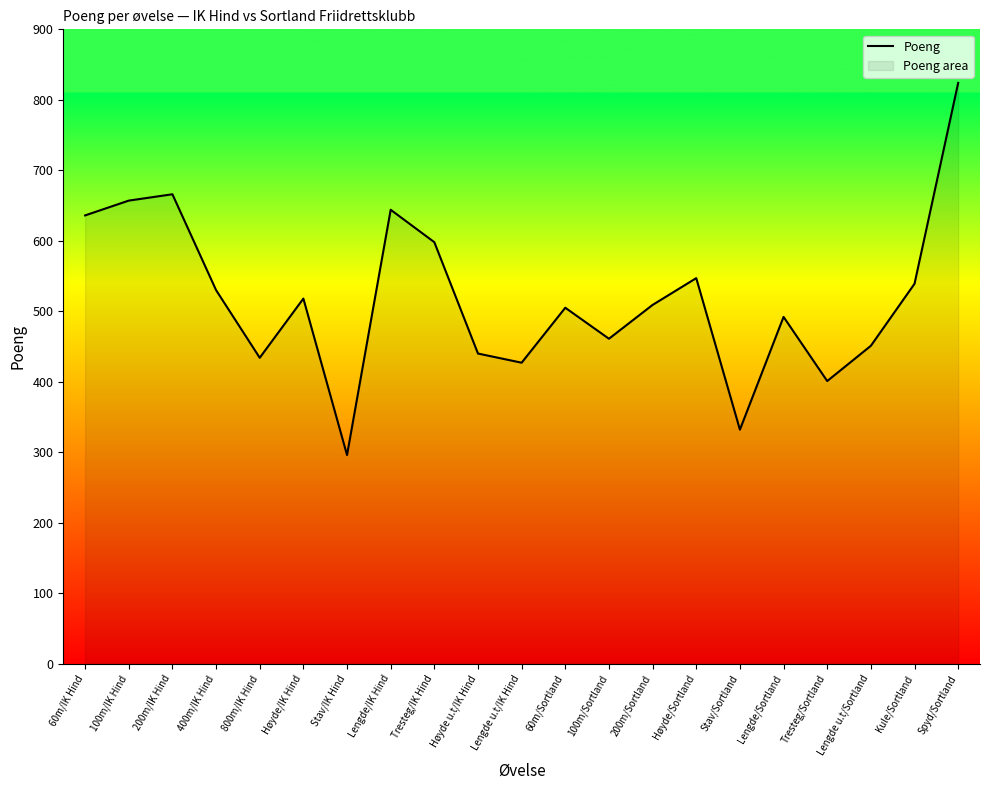

Is it true that the value at 60m/IK Hind is 636?

True